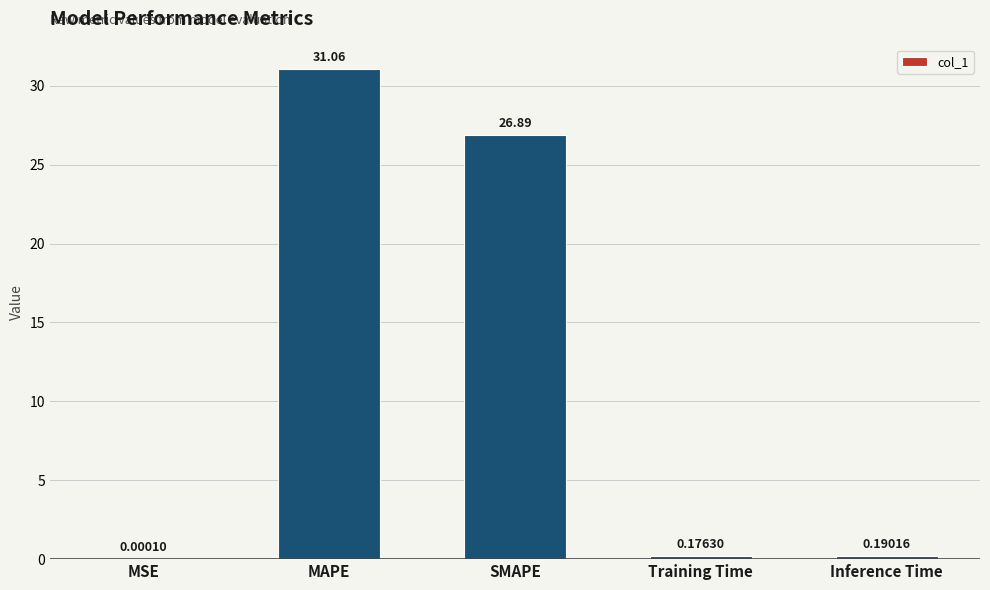

What is the sum of all values?

58.3